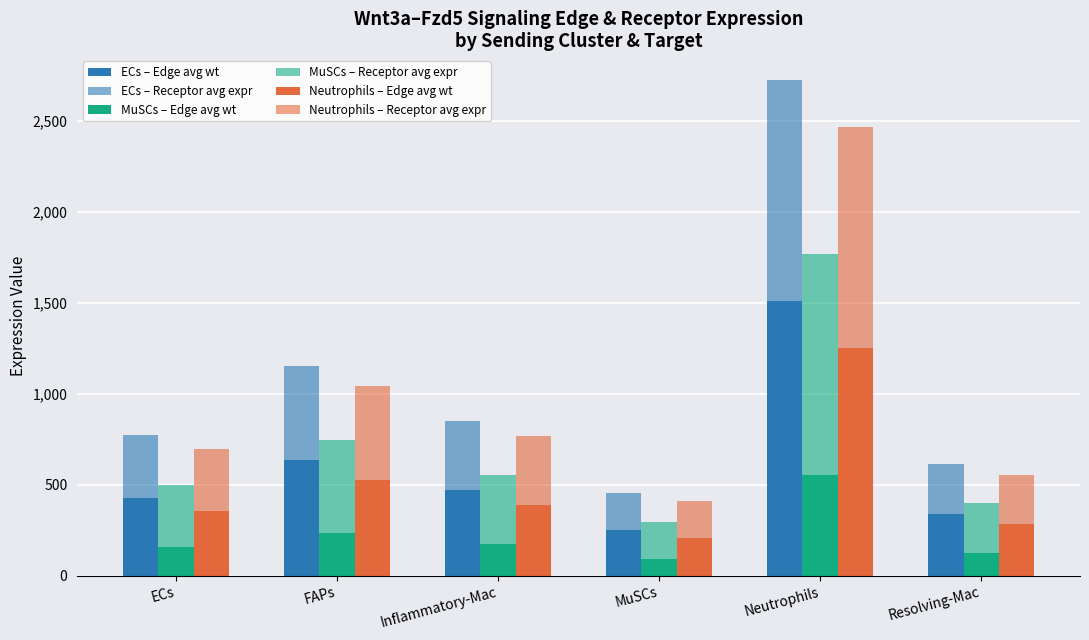

Which category has the lowest value across all series?

MuSCs